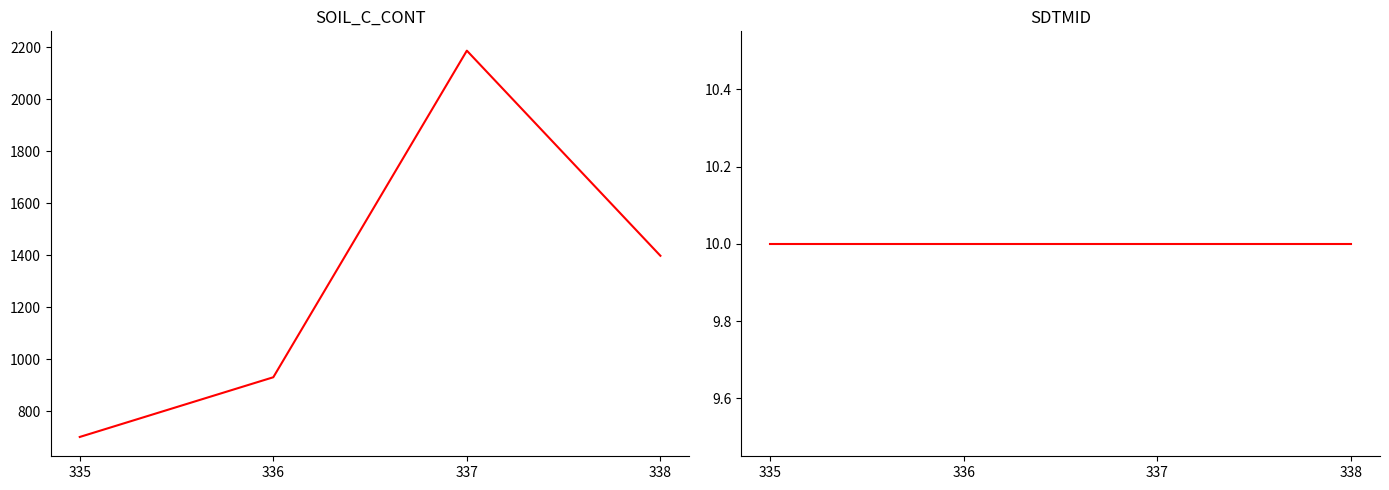

Which category has the highest value across all series?

337